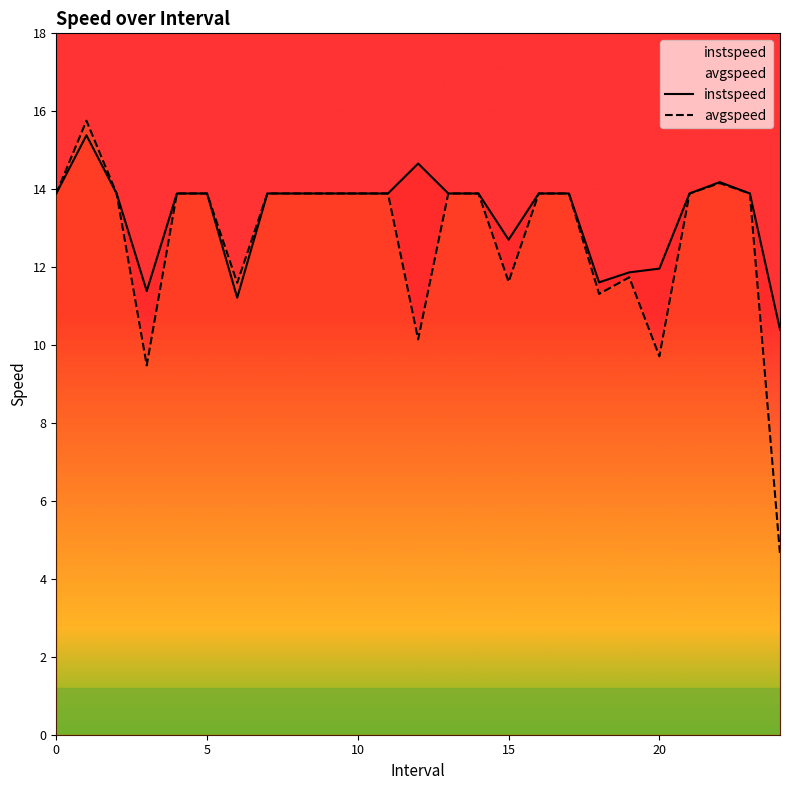

Rank the series by their average value, from highest to lowest.

instspeed, avgspeed